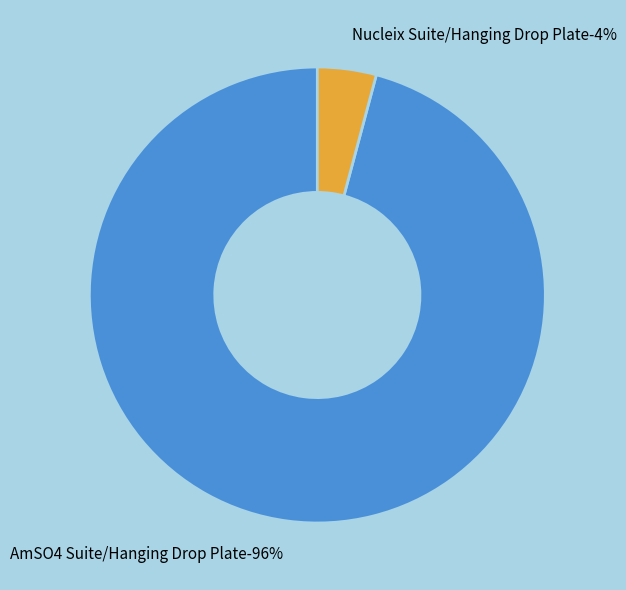

To the nearest percent, what is the average slice percentage?

50%